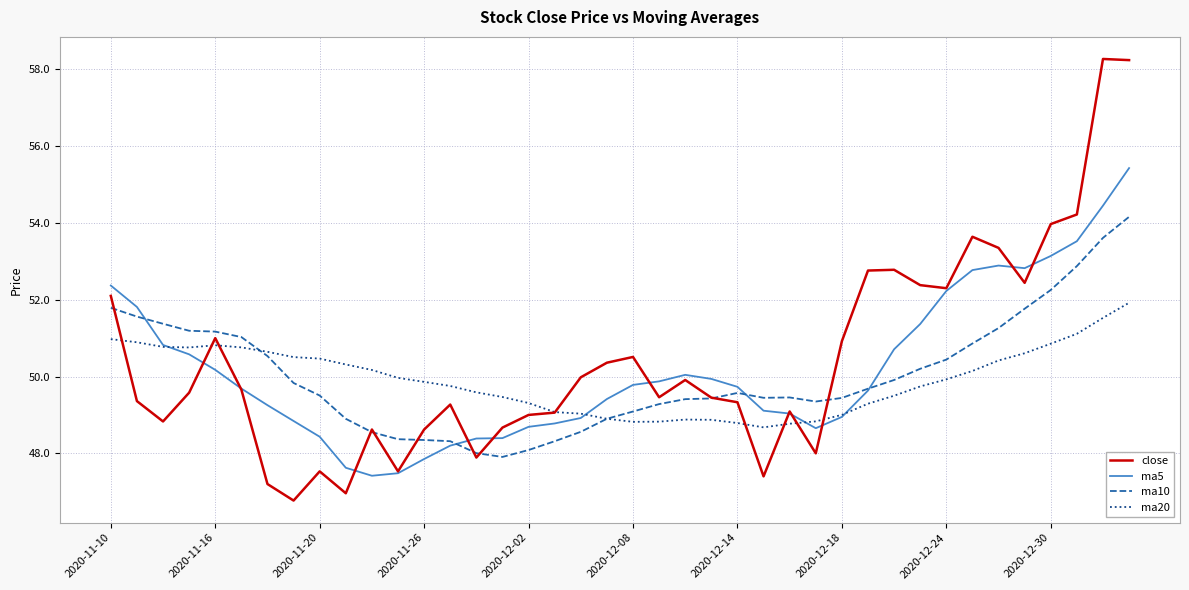

Which series has the widest spread of values?

close